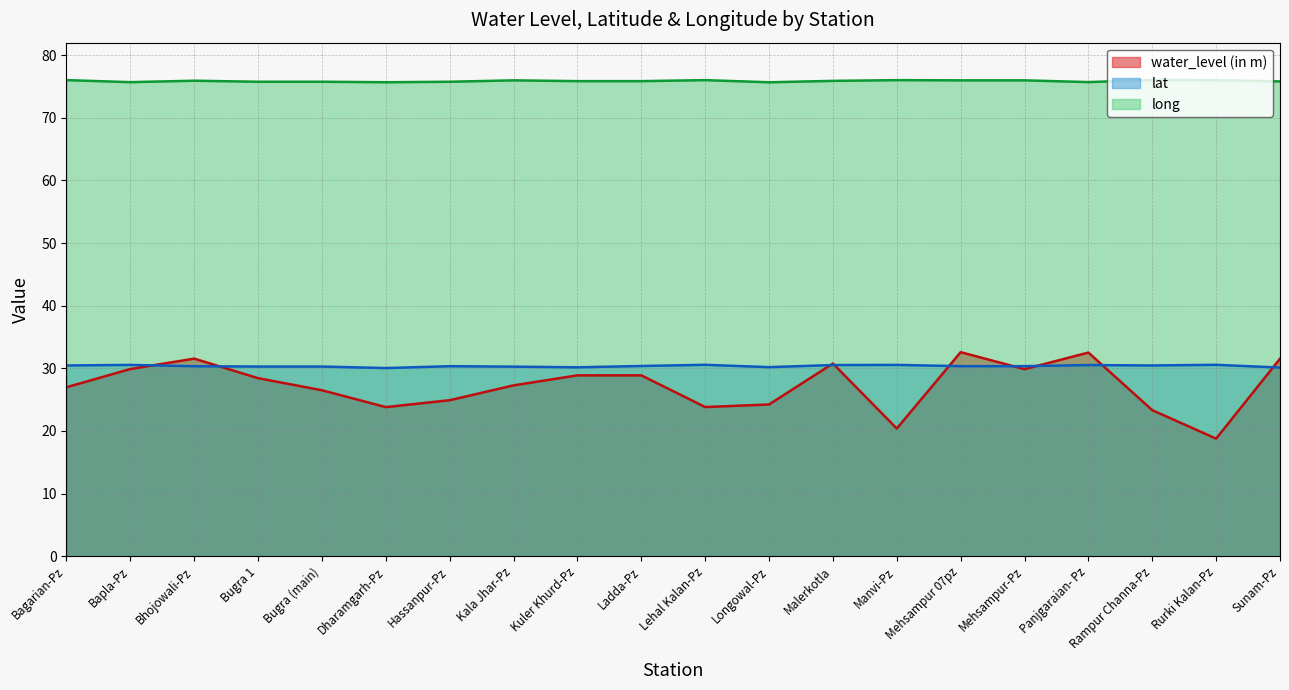

Reading right to left, transcribe all the data shown in this chart.

water_level (in m): Sunam-Pz=31.5	Rurki Kalan-Pz=18.8	Rampur Channa-Pz=23.3	Panjgaraian- Pz=32.5	Mehsampur-Pz=29.9	Mehsampur 07pz=32.6	Manvi-Pz=20.4	Malerkotla=30.8	Longowal-Pz=24.2	Lehal Kalan-Pz=23.8	Ladda-Pz=28.9	Kuler Khurd-Pz=28.9	Kala Jhar-Pz=27.3	Hassanpur-Pz=24.9	Dharamgarh-Pz=23.8	Bugra (main)=26.5	Bugra 1=28.4	Bhojowali-Pz=31.6	Bapla-Pz=29.9	Bagarian-Pz=27.0
lat: Sunam-Pz=30.1	Rurki Kalan-Pz=30.6	Rampur Channa-Pz=30.5	Panjgaraian- Pz=30.5	Mehsampur-Pz=30.3	Mehsampur 07pz=30.3	Manvi-Pz=30.5	Malerkotla=30.5	Longowal-Pz=30.2	Lehal Kalan-Pz=30.6	Ladda-Pz=30.4	Kuler Khurd-Pz=30.2	Kala Jhar-Pz=30.3	Hassanpur-Pz=30.3	Dharamgarh-Pz=30.0	Bugra (main)=30.3	Bugra 1=30.3	Bhojowali-Pz=30.3	Bapla-Pz=30.5	Bagarian-Pz=30.5
long: Sunam-Pz=75.8	Rurki Kalan-Pz=76.0	Rampur Channa-Pz=76.1	Panjgaraian- Pz=75.7	Mehsampur-Pz=76.0	Mehsampur 07pz=76.0	Manvi-Pz=76.0	Malerkotla=75.9	Longowal-Pz=75.7	Lehal Kalan-Pz=76.0	Ladda-Pz=75.9	Kuler Khurd-Pz=75.9	Kala Jhar-Pz=76.0	Hassanpur-Pz=75.8	Dharamgarh-Pz=75.7	Bugra (main)=75.8	Bugra 1=75.8	Bhojowali-Pz=75.9	Bapla-Pz=75.7	Bagarian-Pz=76.0